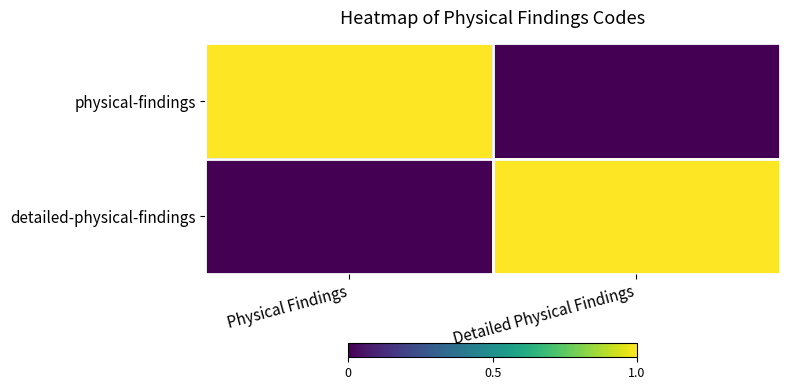

Rank the series at Physical Findings from lowest to highest value.

detailed-physical-findings, physical-findings